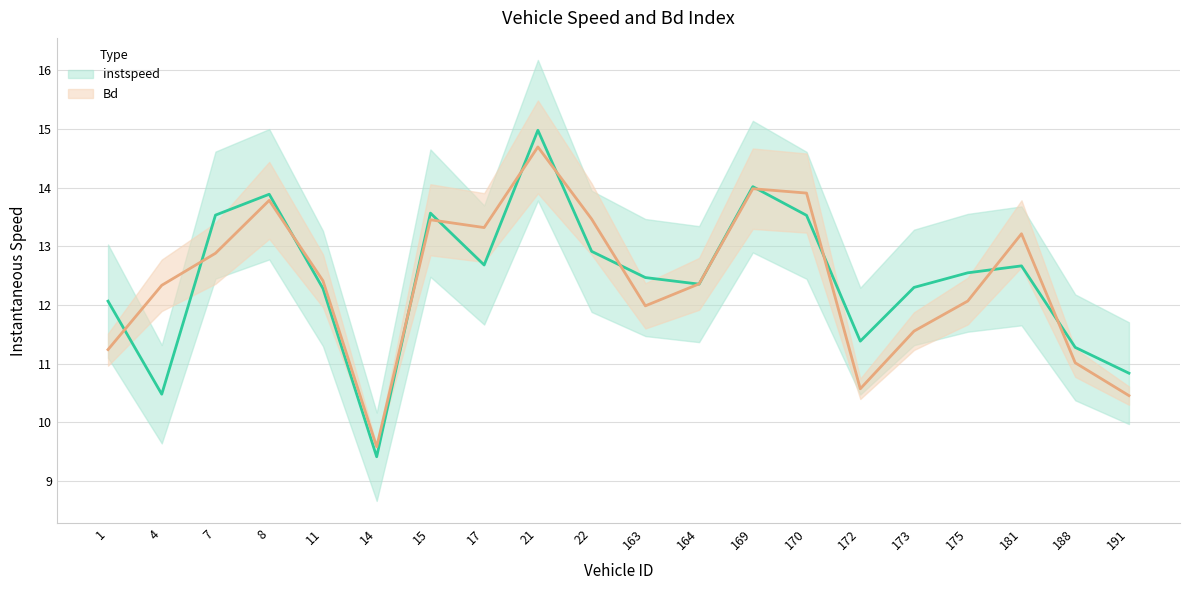

What are all the series names shown in the legend?

instspeed, Bd